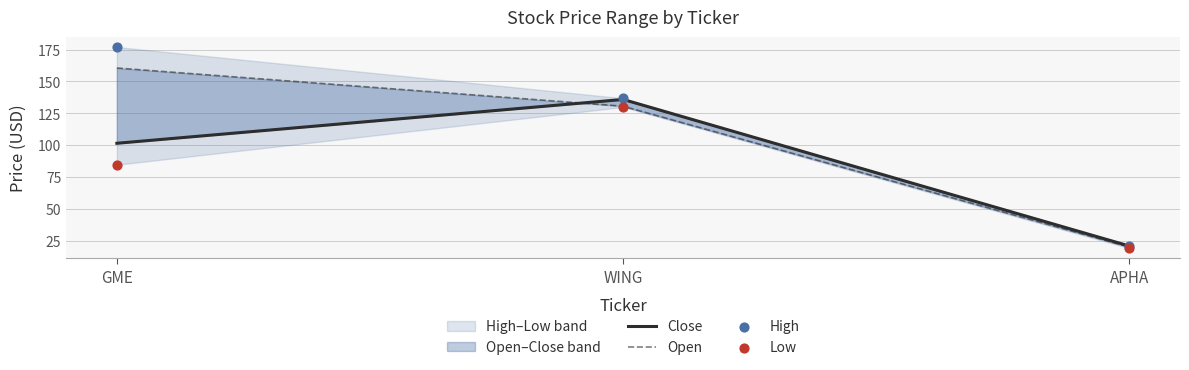

What is the total value across all series at GME?

523.4